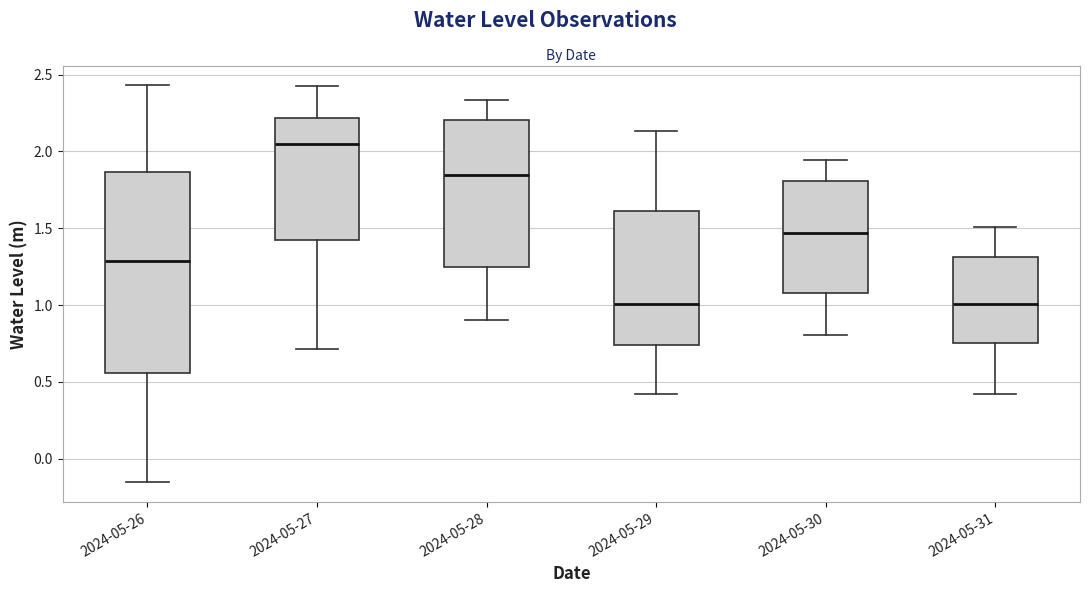

Reading left to right, transcribe this box plot: for each box, give where its median line is, the range the box spans, and where its two whiskers end, as read against the y-axis. The values are not printed on the chart, so give them approximately, as read against the axis.

2024-05-26: median 1.30, box 0.55 to 1.85, whiskers -0.15 to 2.45
2024-05-27: median 2.05, box 1.40 to 2.20, whiskers 0.70 to 2.45
2024-05-28: median 1.85, box 1.25 to 2.20, whiskers 0.90 to 2.35
2024-05-29: median 1.00, box 0.75 to 1.60, whiskers 0.40 to 2.15
2024-05-30: median 1.45, box 1.10 to 1.80, whiskers 0.80 to 1.95
2024-05-31: median 1.00, box 0.75 to 1.30, whiskers 0.40 to 1.50